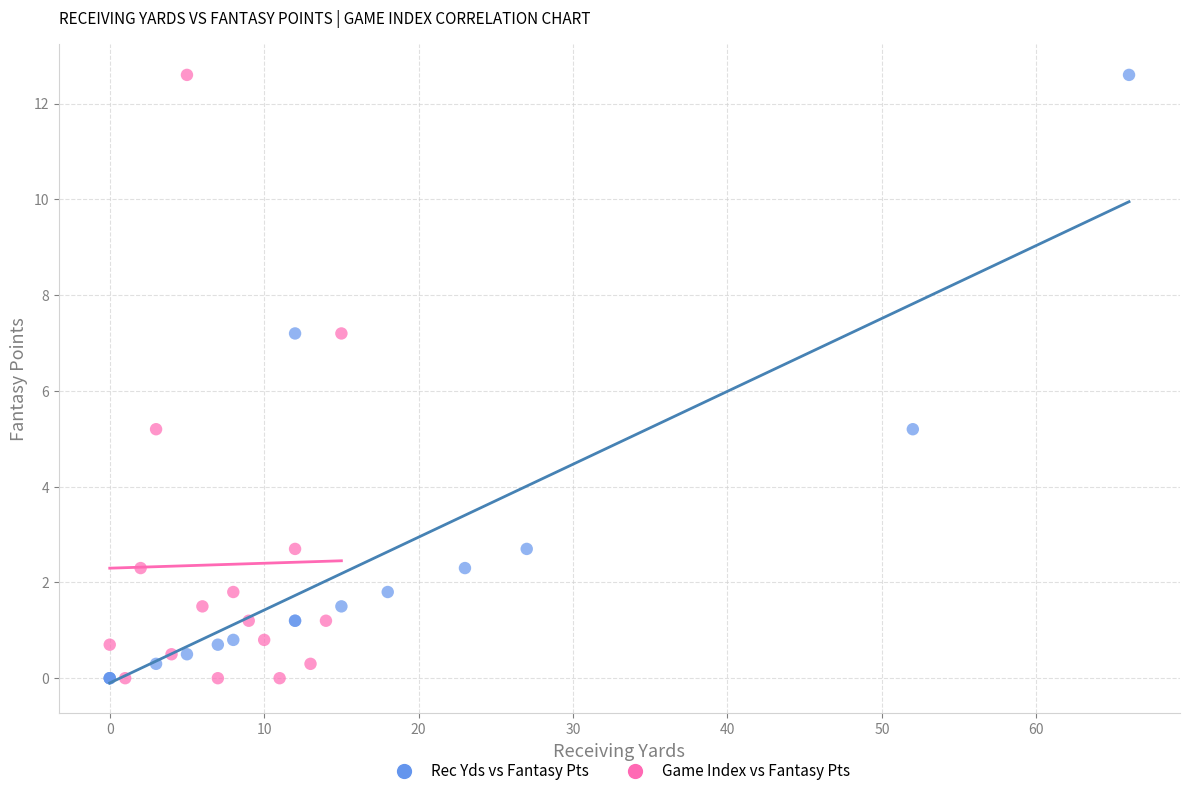

What are all the series names shown in the legend?

Rec Yds vs Fantasy Pts, Game Index vs Fantasy Pts